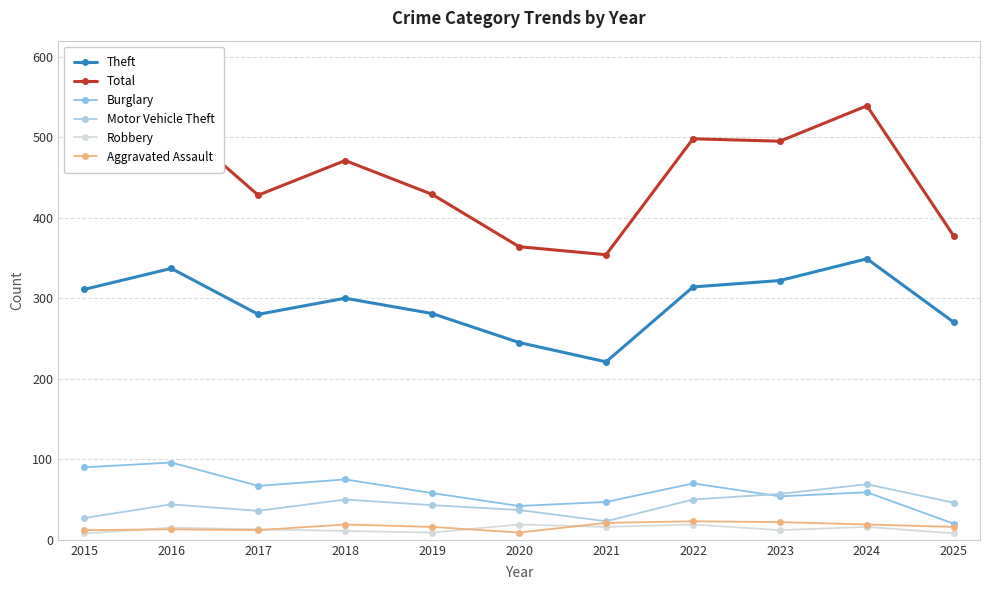

How many lines are shown in the chart?

6